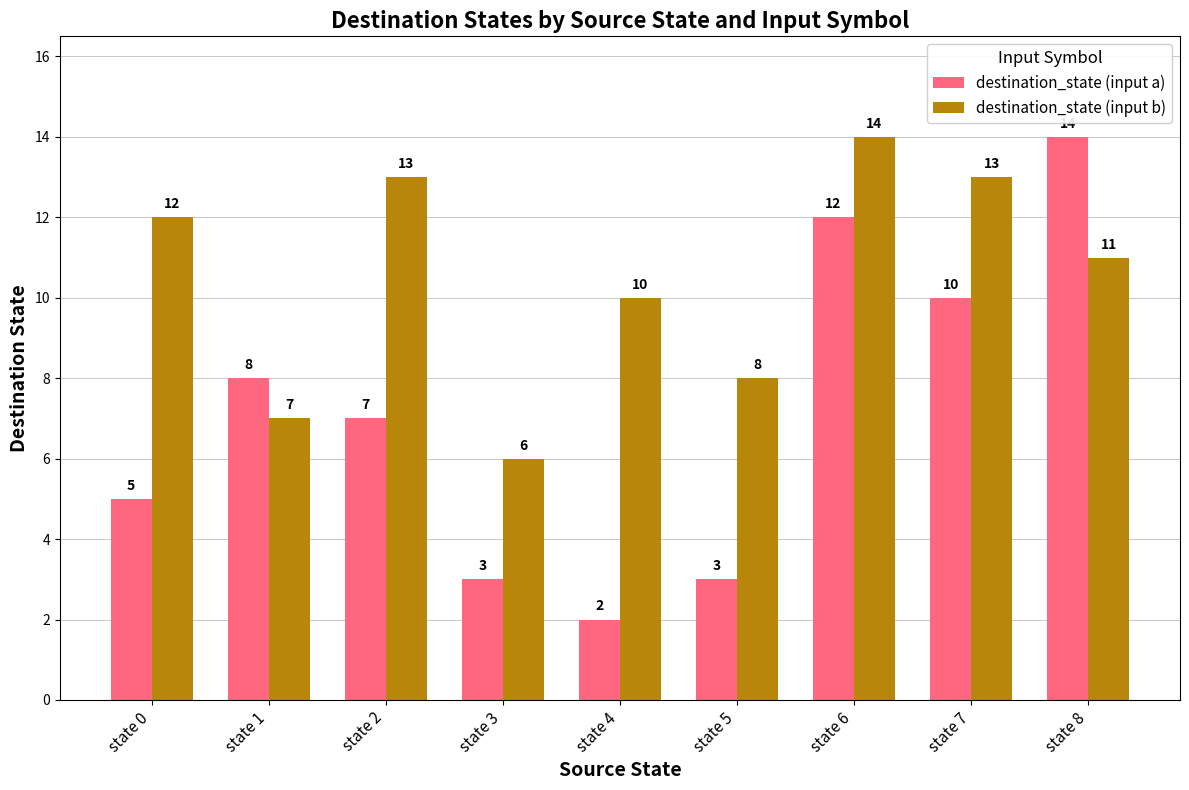

Reading right to left, what are all the values shown in this chart?

destination_state (input a): 14	10	12	3	2	3	7	8	5
destination_state (input b): 11	13	14	8	10	6	13	7	12